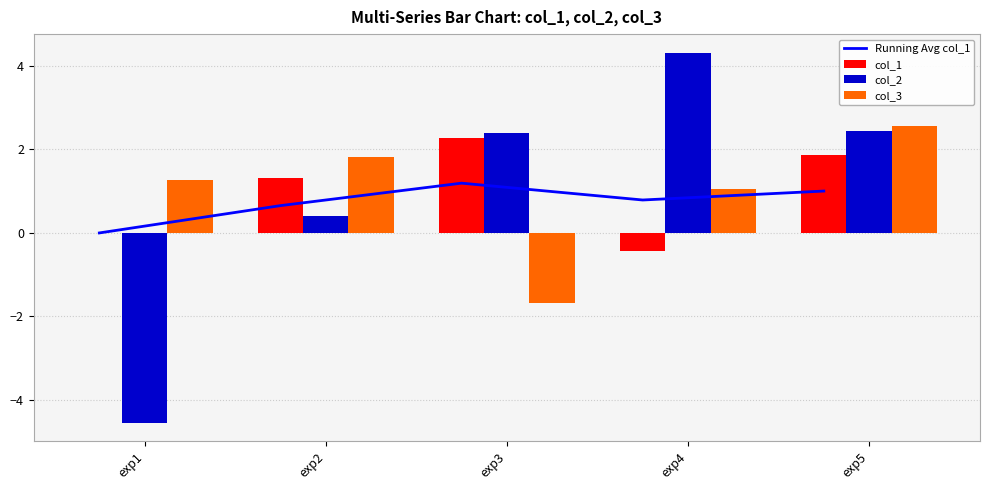

Where does the col_1 series first go above 1?

exp2